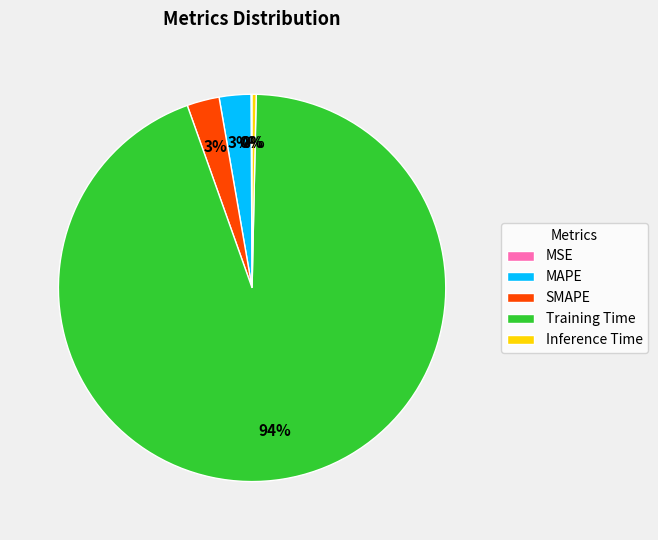

True or false: Training Time accounts for 94% of the total.

True